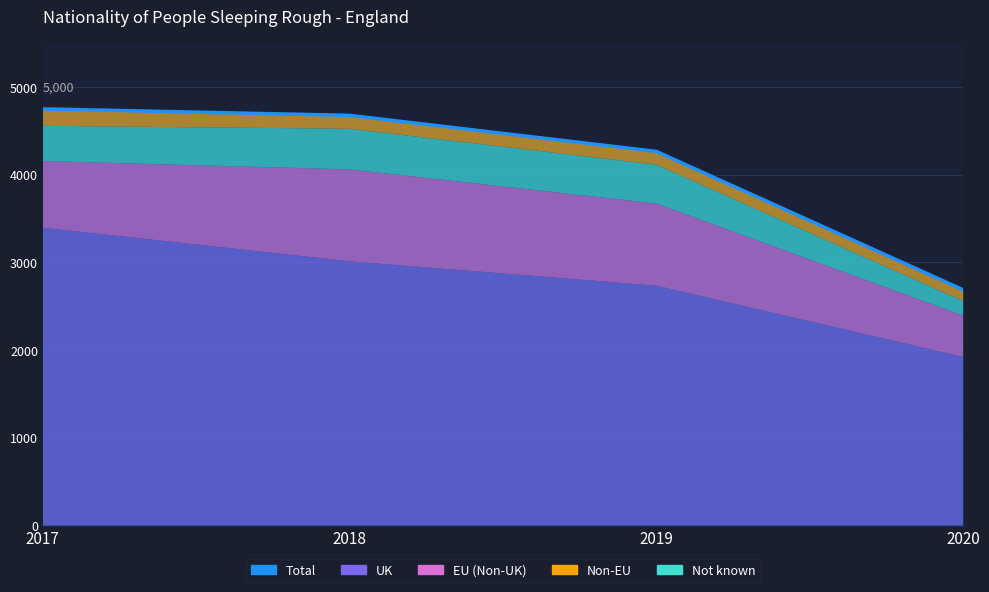

Is it true that the value at 2018 is 4677?

True